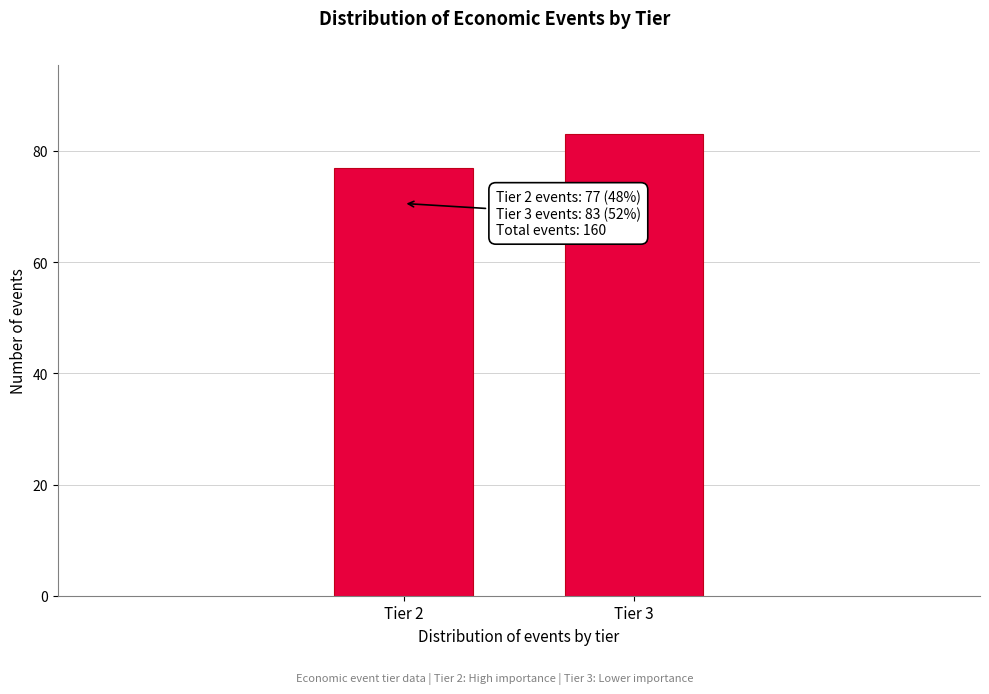

Reading left to right, transcribe all the data shown in this chart.

77	83